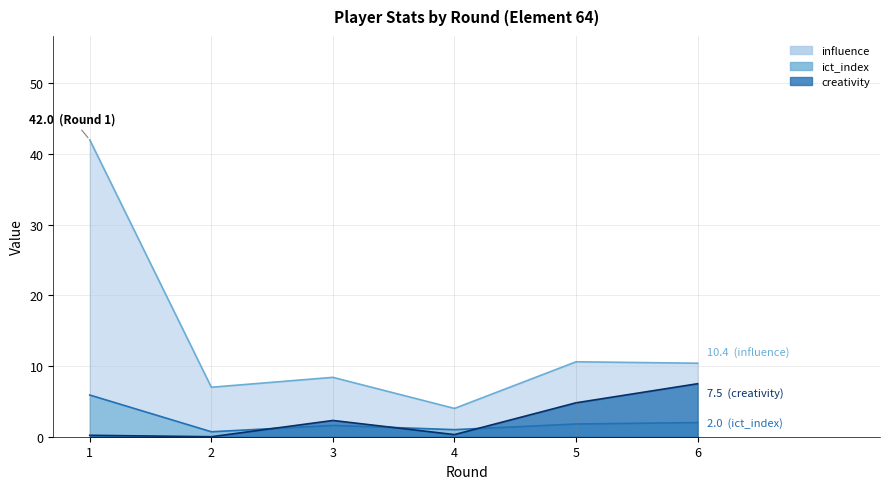

What is the average value of the influence series?

13.7